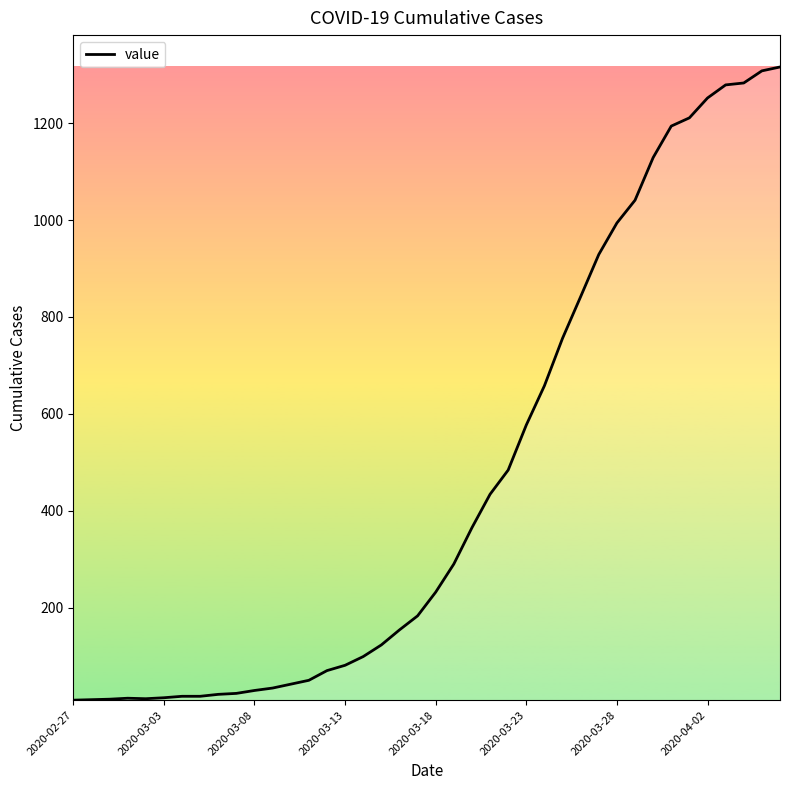

What is the greatest value displayed?

1316